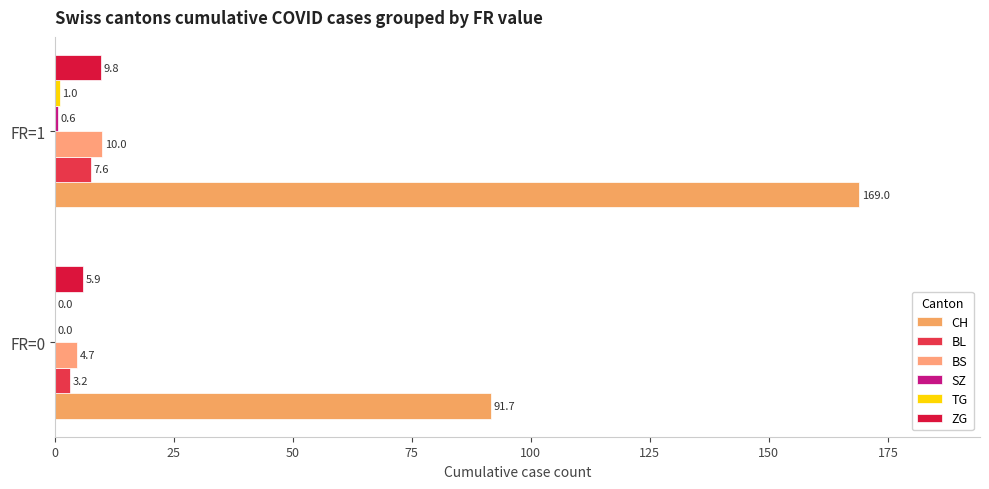

How many categories are shown in the chart?

2